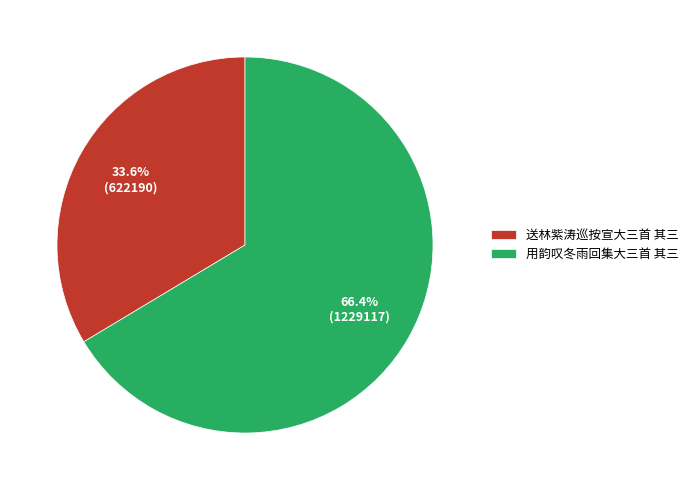

Does 送林紫涛巡按宣大三首 其三 account for over 50% of the chart?

No